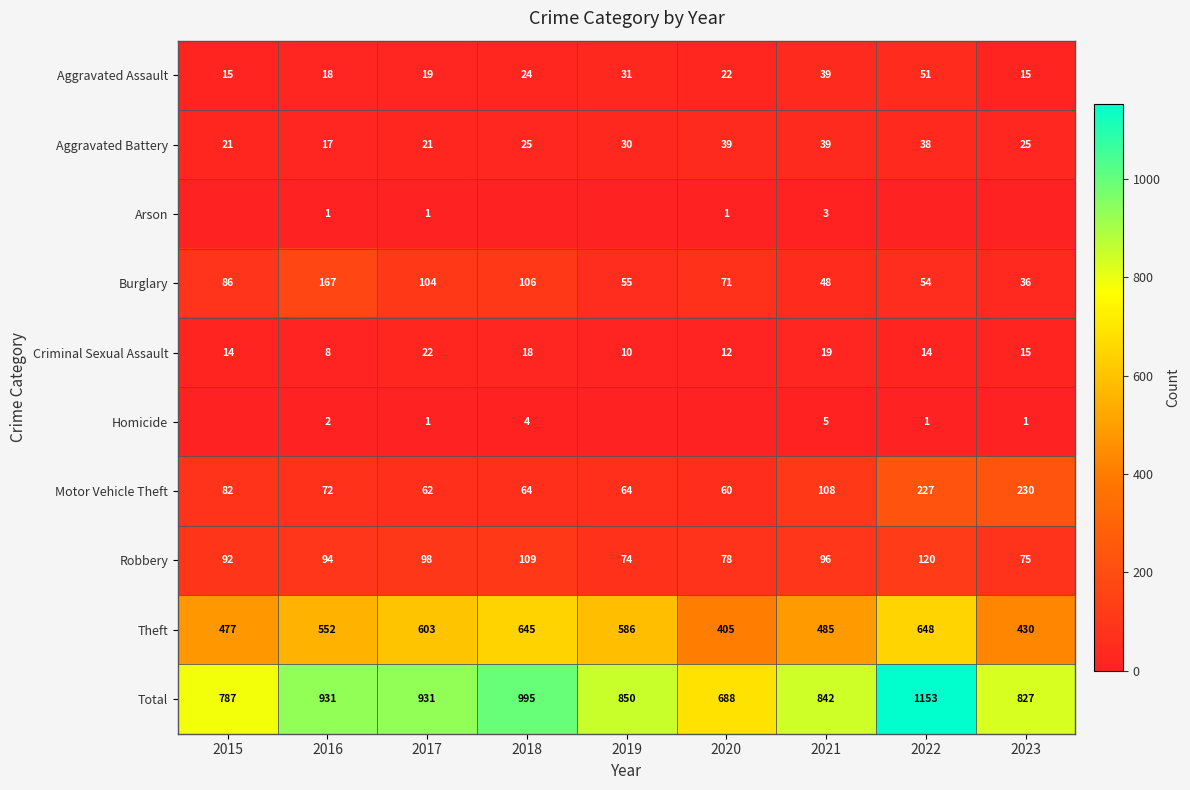

The value of Motor Vehicle Theft at 2021 is 187. True or false?

False